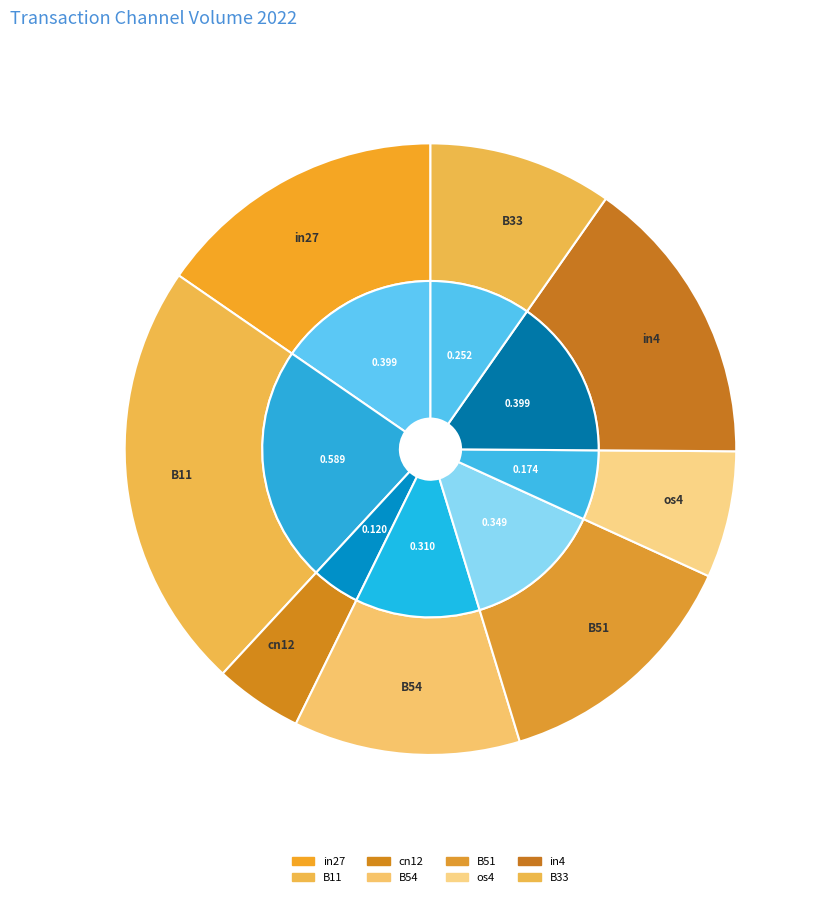

To the nearest percent, what is the combined percentage of B51 and B11?

36%